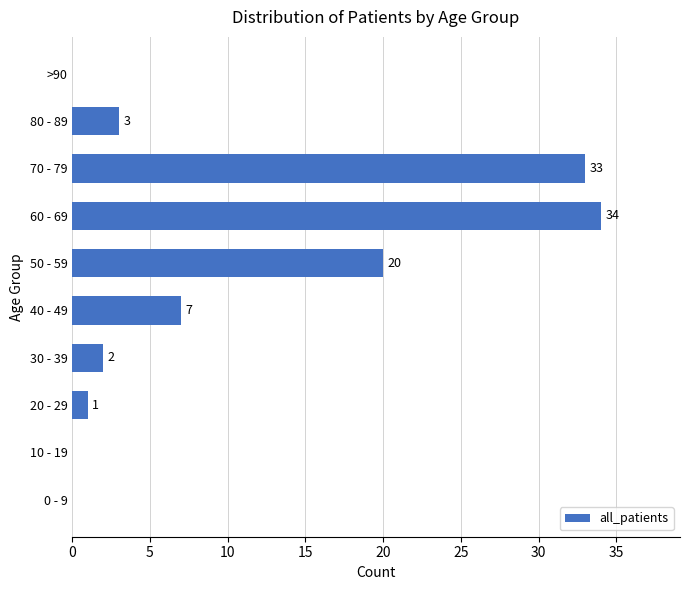

Reading bottom to top, what are all the values shown in this chart?

0 - 9=0	10 - 19=0	20 - 29=1	30 - 39=2	40 - 49=7	50 - 59=20	60 - 69=34	70 - 79=33	80 - 89=3	>90=0